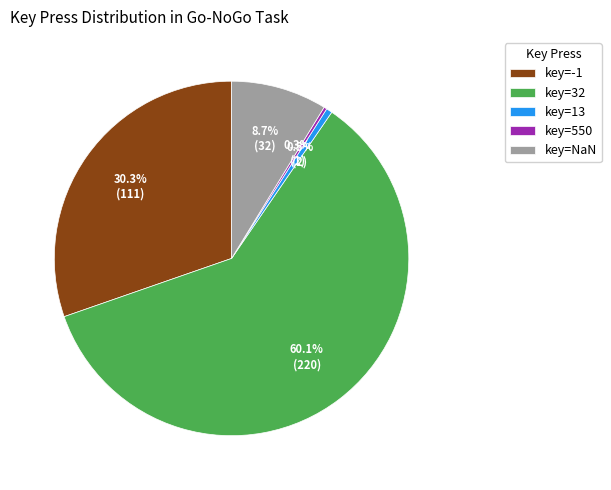

Combined, do key=NaN and key=-1 account for over 50%?

No